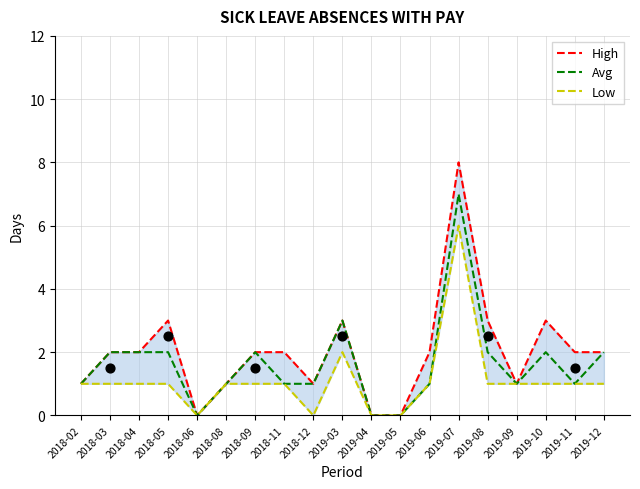

Which series reaches the minimum Y coordinate?

High